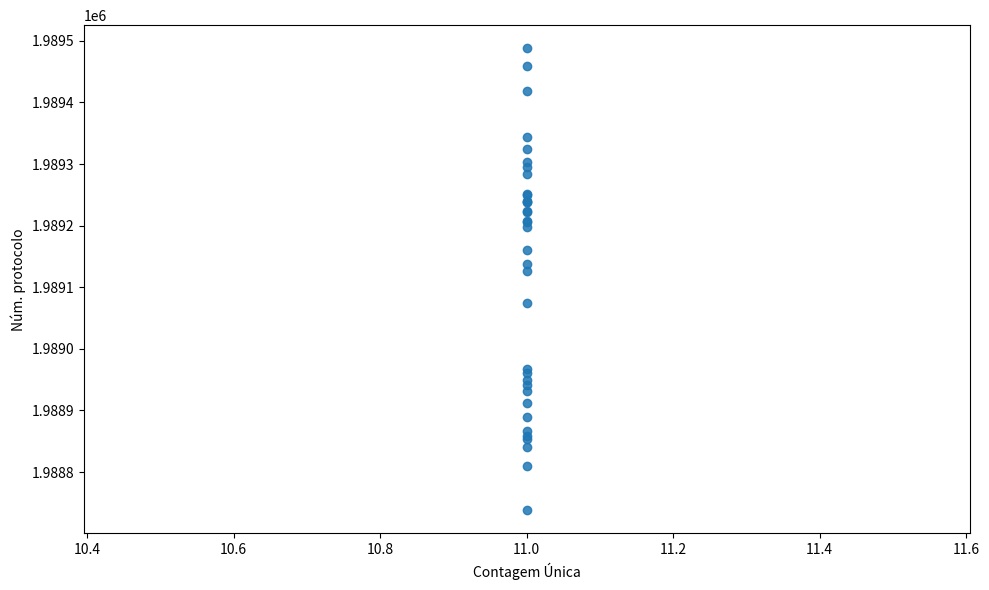

What Y value in the scatter plot is closest to 1989113?

1989126